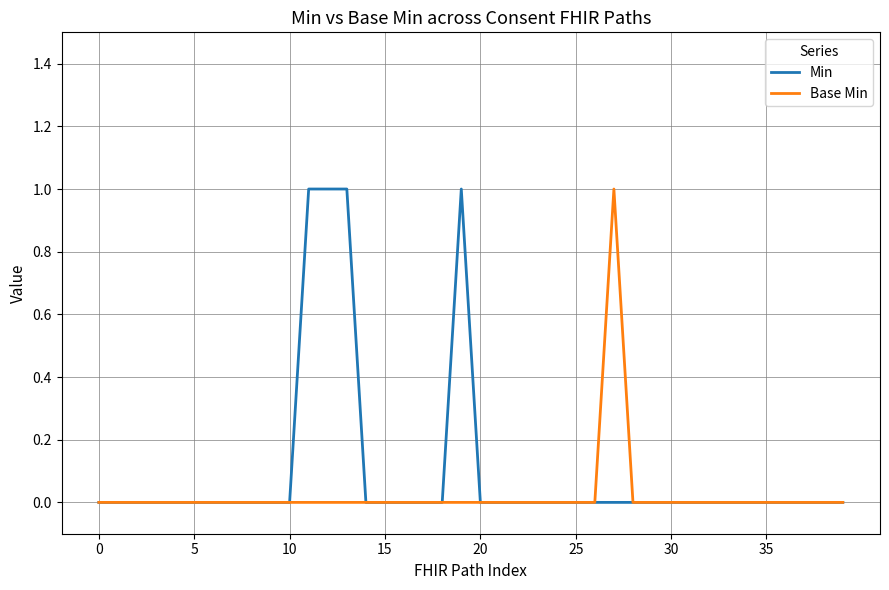

What is the difference between the second highest and second lowest values in the Min series?

1